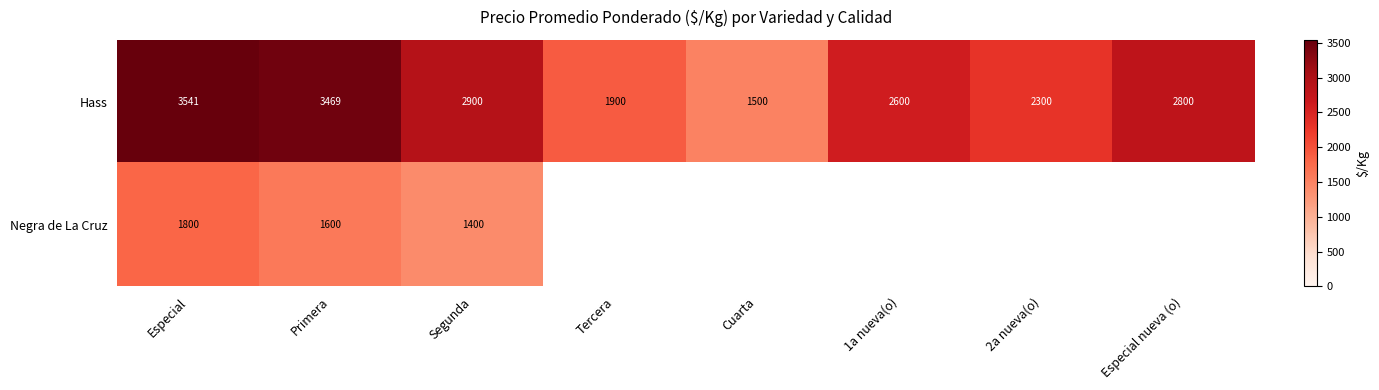

Rank the series at Segunda from highest to lowest value.

Hass, Negra de La Cruz